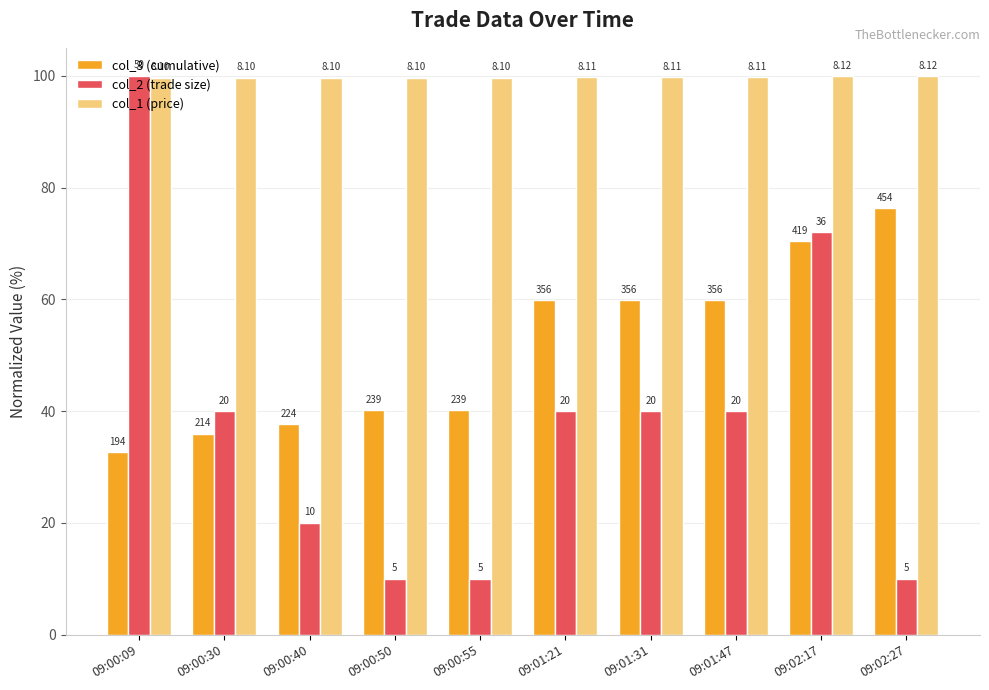

Is it true that col_2 (trade size) equals 15.7 at 09:00:50?

False